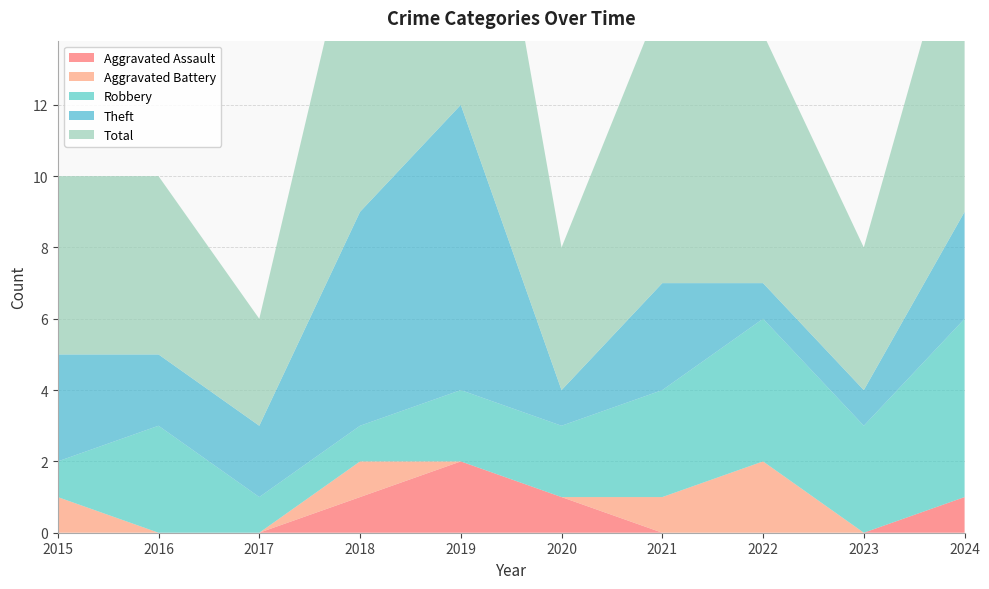

Reading left to right, transcribe all the data shown in this chart.

Aggravated Assault: 0	0	0	1	2	1	0	0	0	1
Aggravated Battery: 1	0	0	1	0	0	1	2	0	0
Robbery: 1	3	1	1	2	2	3	4	3	5
Theft: 3	2	2	6	8	1	3	1	1	3
Total: 5	5	3	9	12	4	8	7	4	9